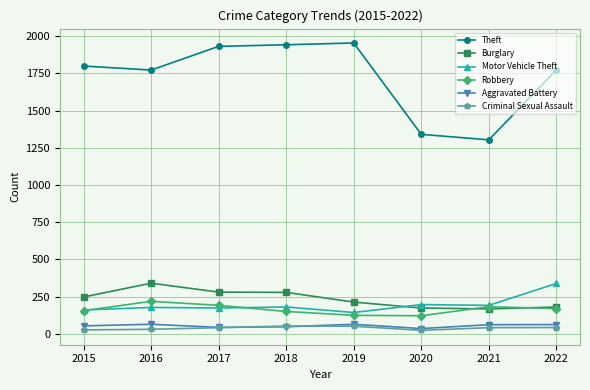

True or false: Theft and Aggravated Battery intersect in this chart.

False